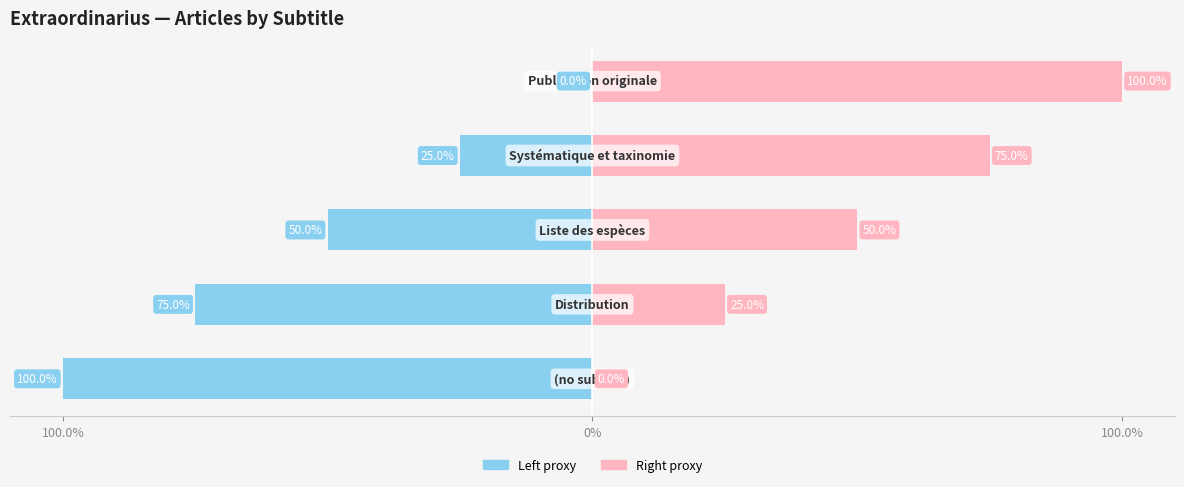

Which series has the largest total across all categories?

col_0 (right proxy)